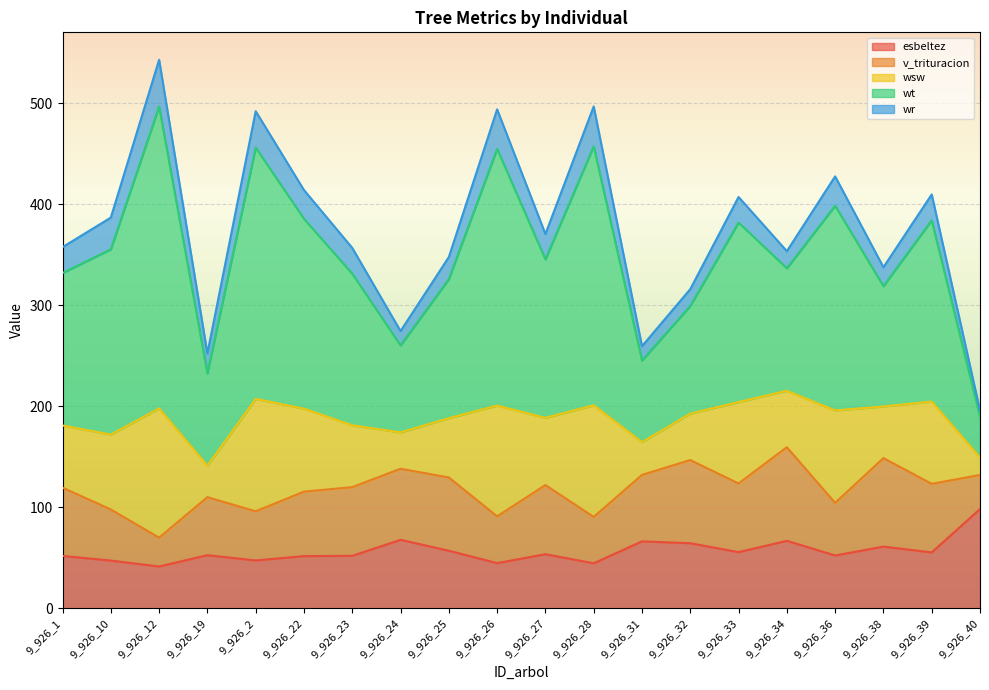

At which label does esbeltez reach its peak?

9_926_40